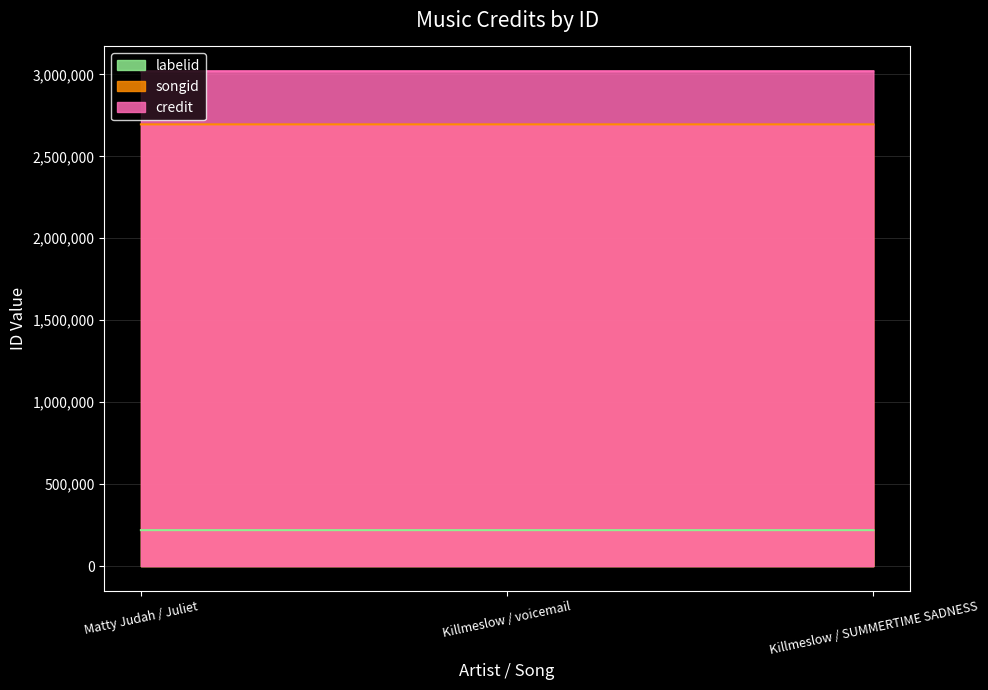

What is the difference between the songid values at Matty Judah / Juliet and Killmeslow / voicemail?

28